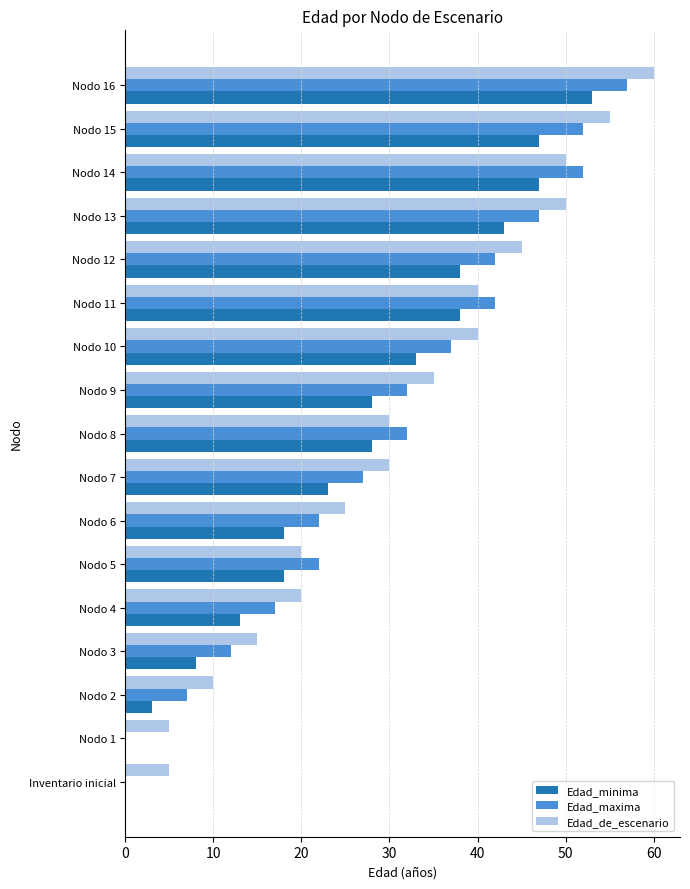

At which category is the sum across all series the highest?

Nodo 16